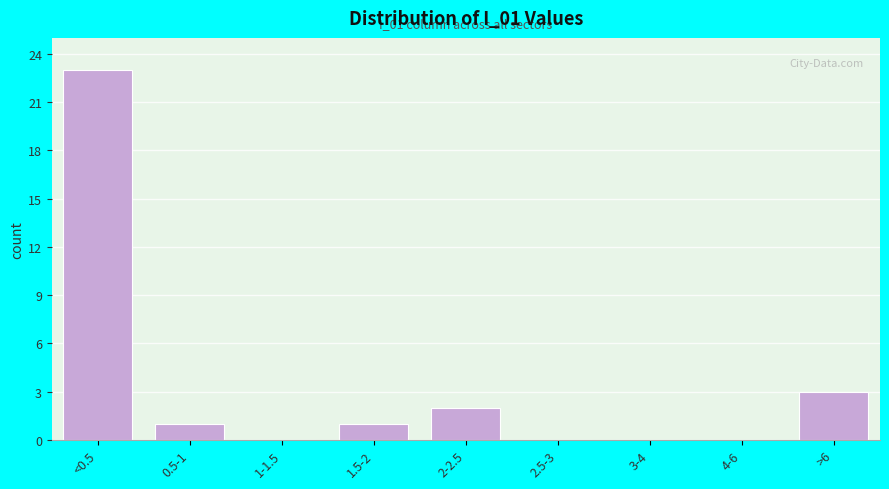

Reading left to right, what are all the values shown in this chart?

<0.5=23	0.5-1=1	1-1.5=0	1.5-2=1	2-2.5=2	2.5-3=0	3-4=0	4-6=0	>6=3